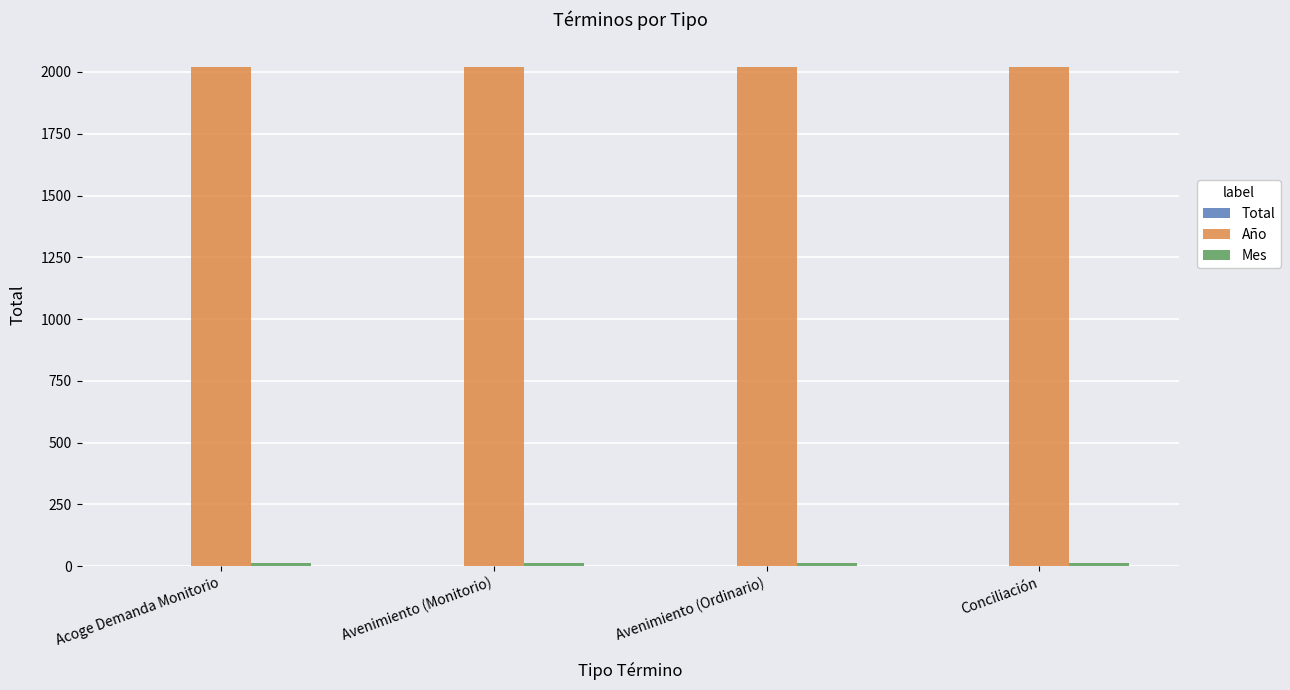

What is the maximum value for Año?

2019